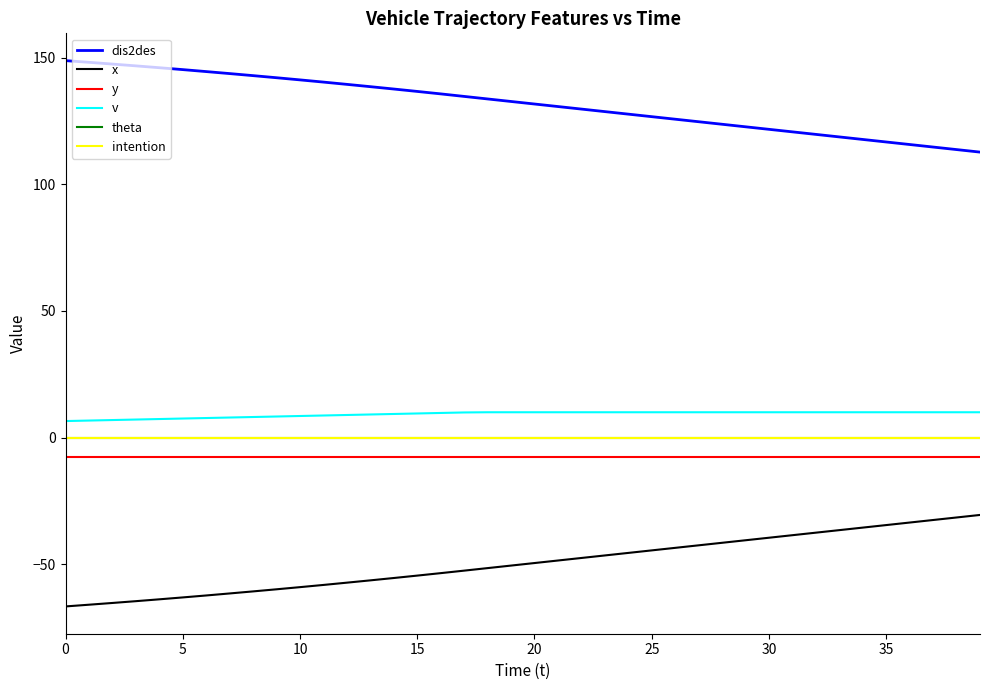

What is the highest value of the dis2des series?

148.9